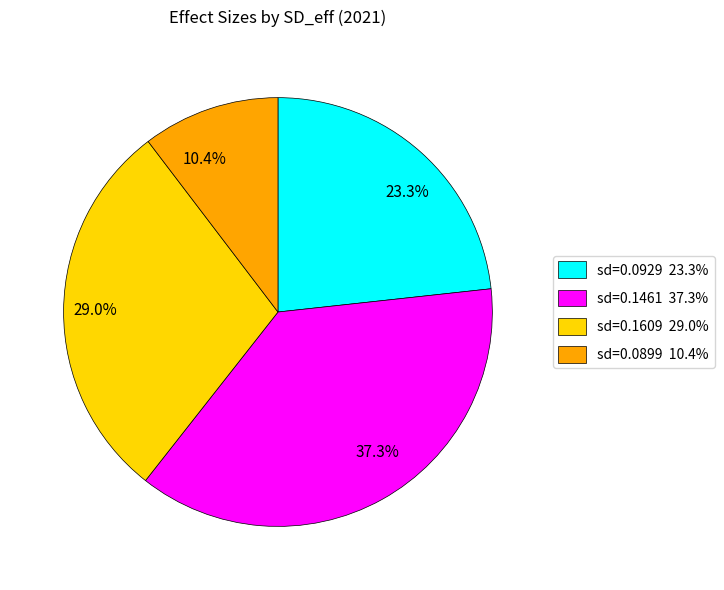

Count the number of slices in the pie.

4